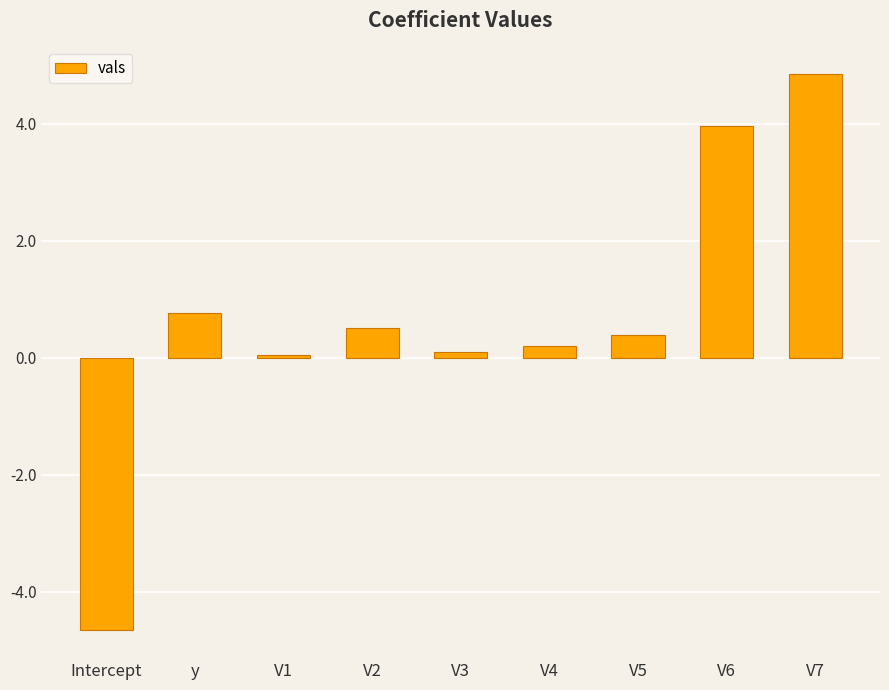

At which label does the data first exceed 0?

y